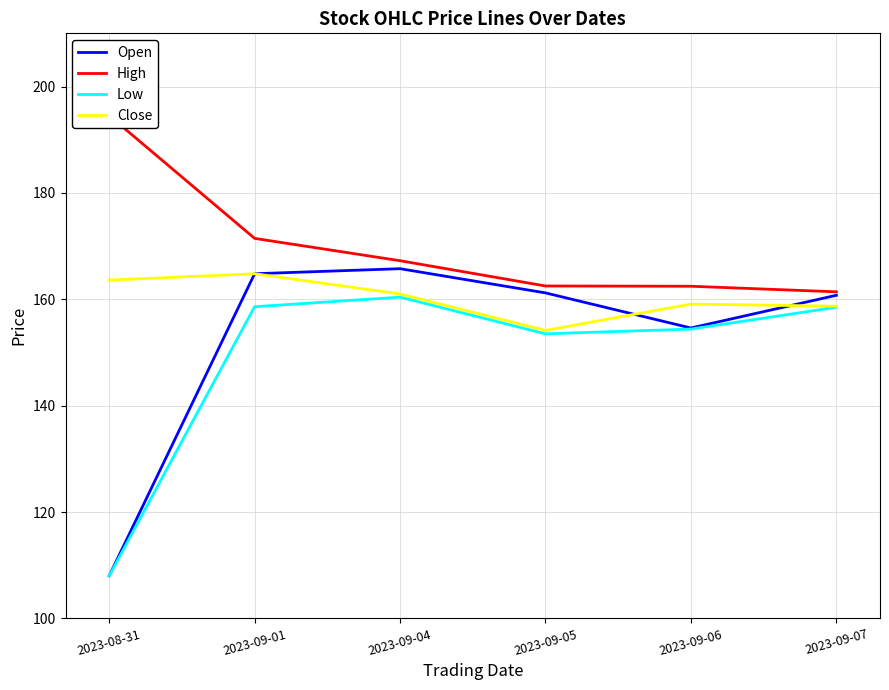

What is the minimum value shown in the chart?

108.0